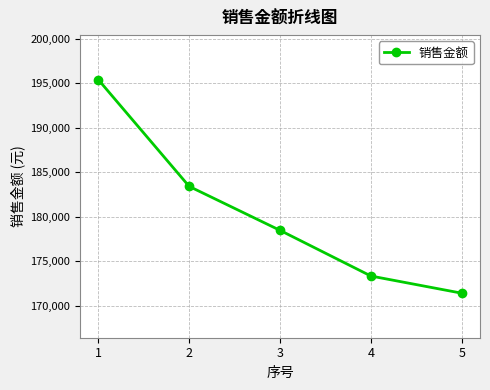

Rank the categories by value from lowest to highest.

5, 4, 3, 2, 1